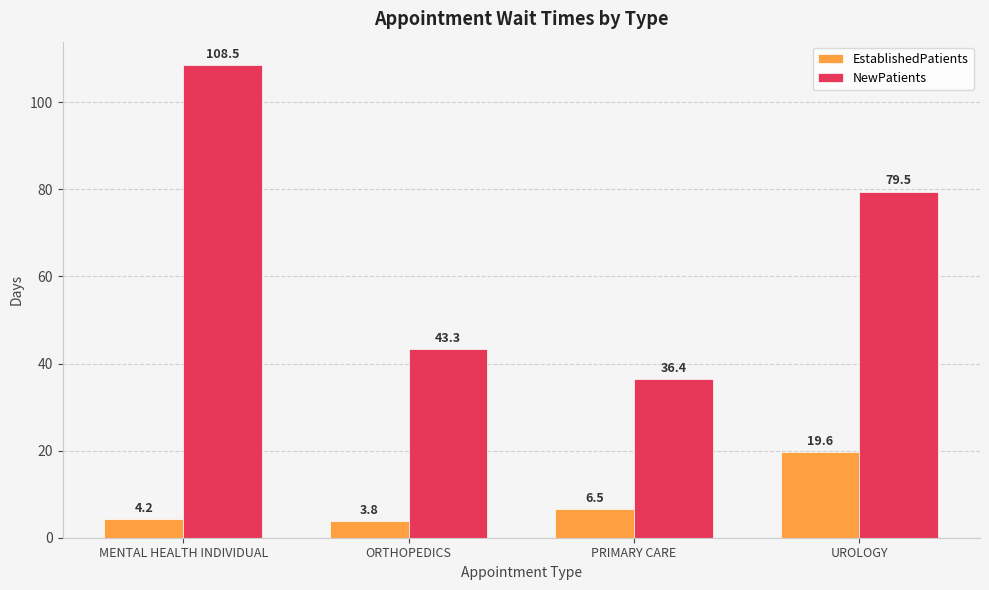

How many distinct data groups are displayed?

2